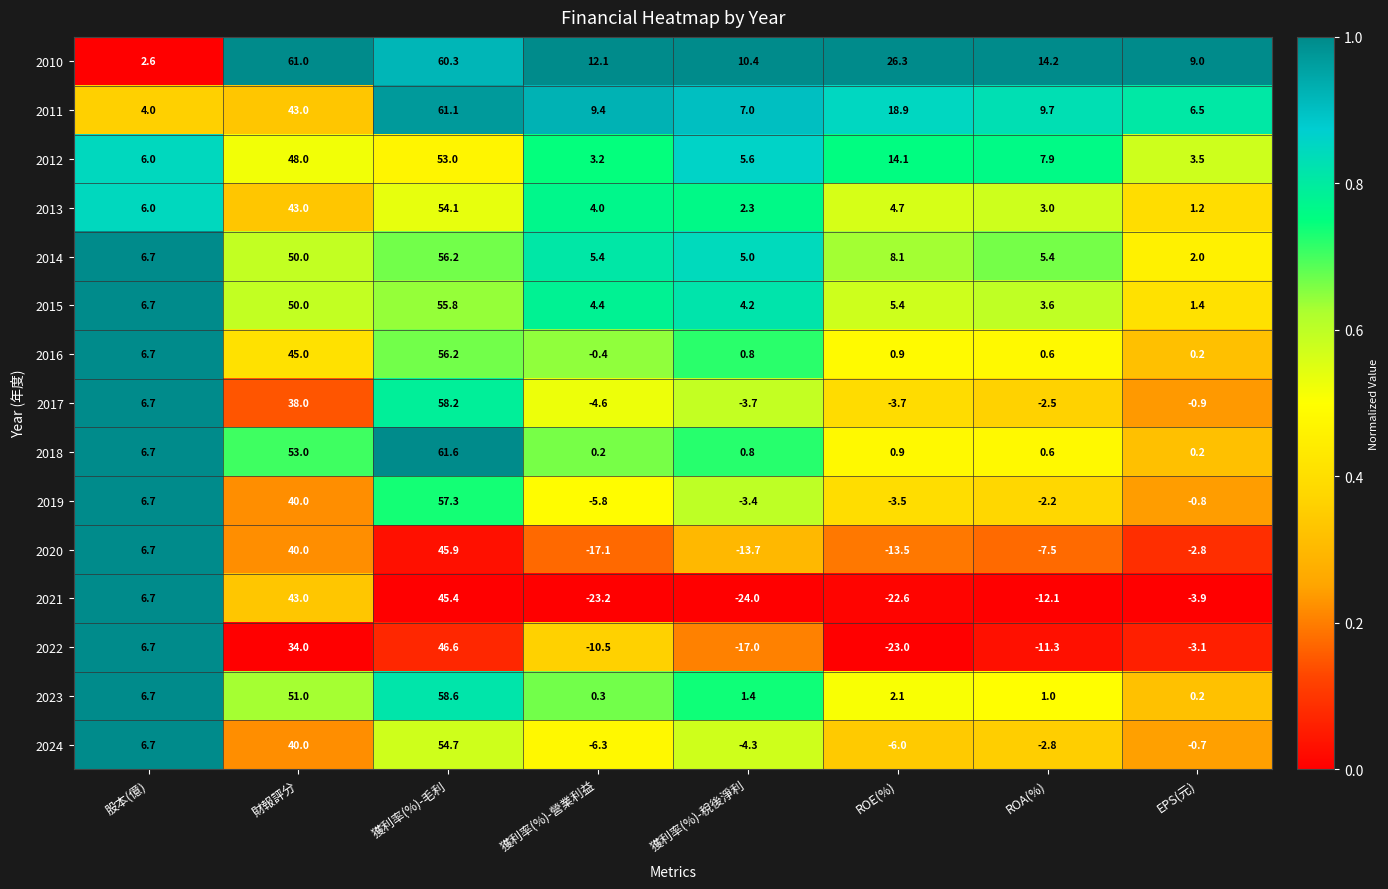

What is the average value of the 2013 series?

14.8